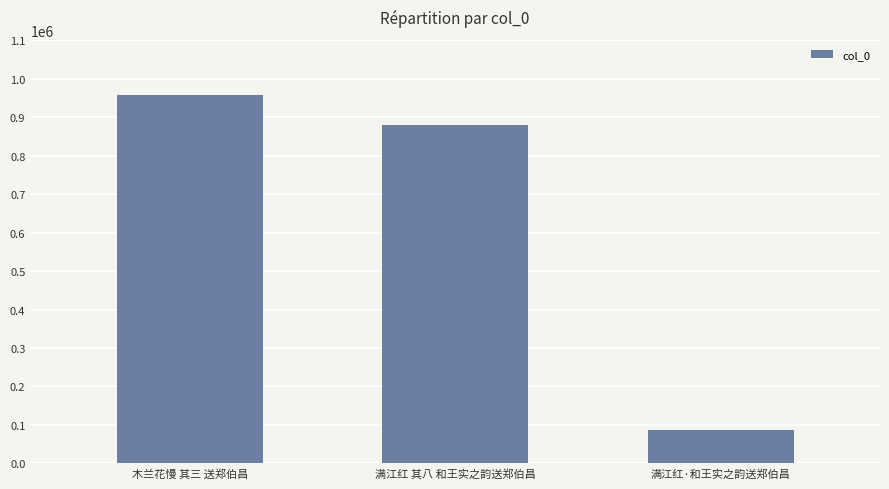

What is the minimum value shown in the chart?

86154